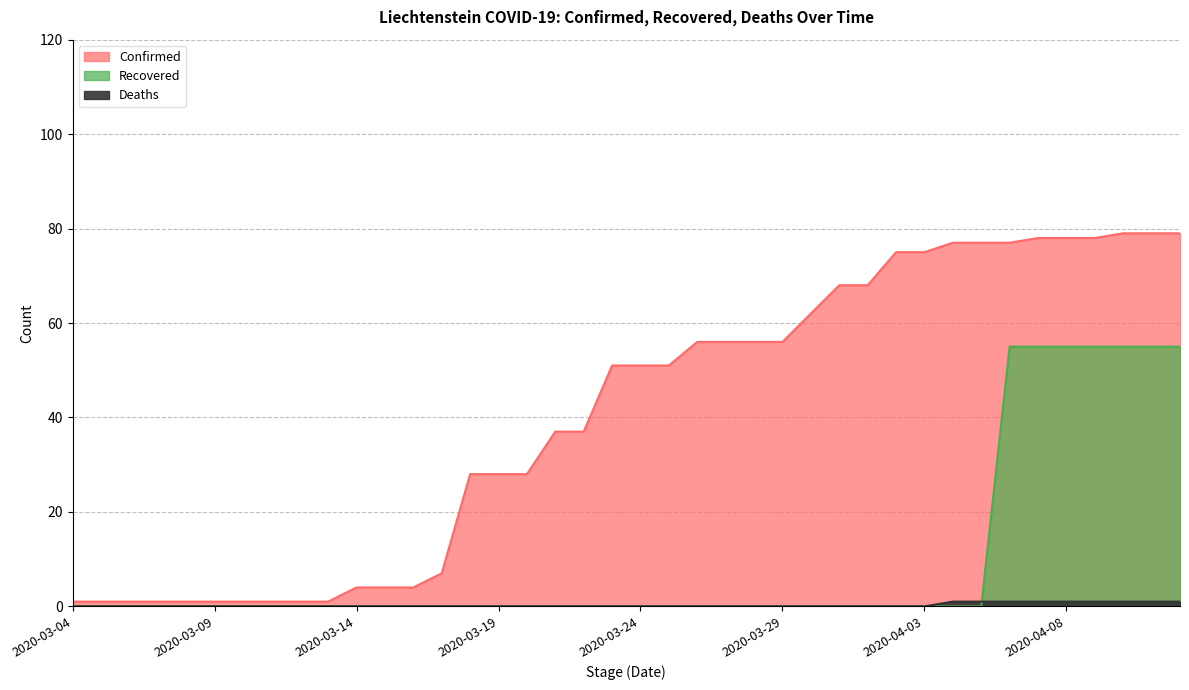

Which series has the largest range (max minus min)?

Confirmed